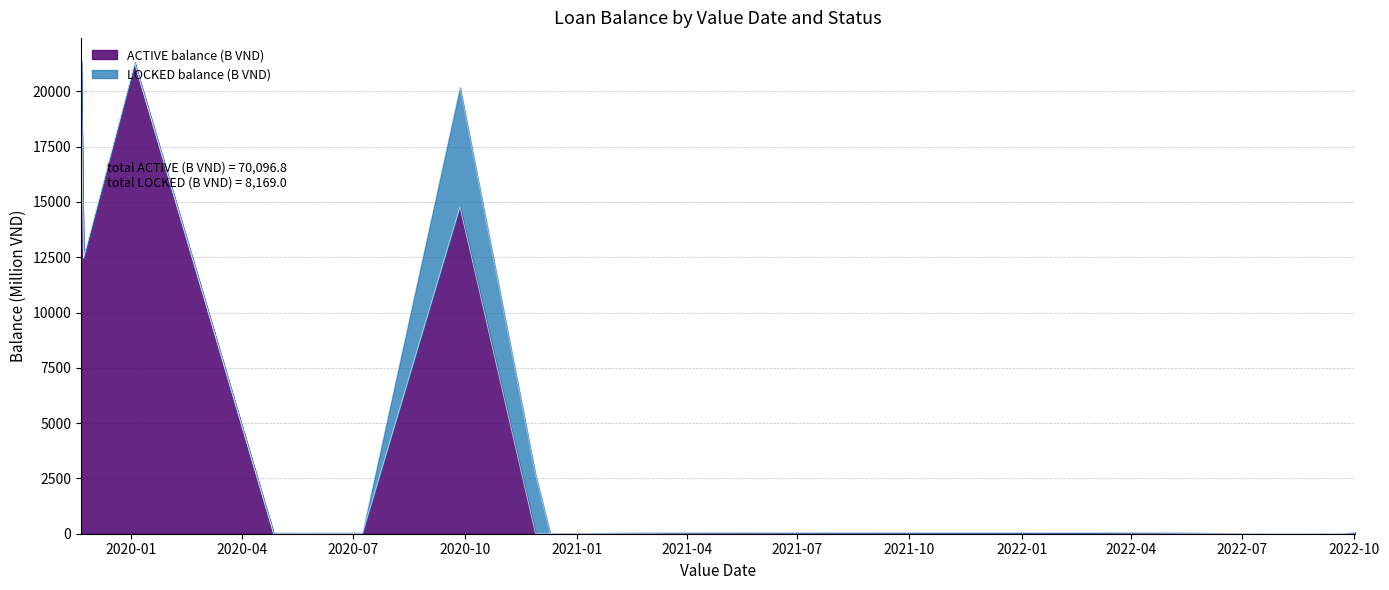

The ACTIVE balance (B VND) series shows 0.7 at 27/04/2020. True or false?

False